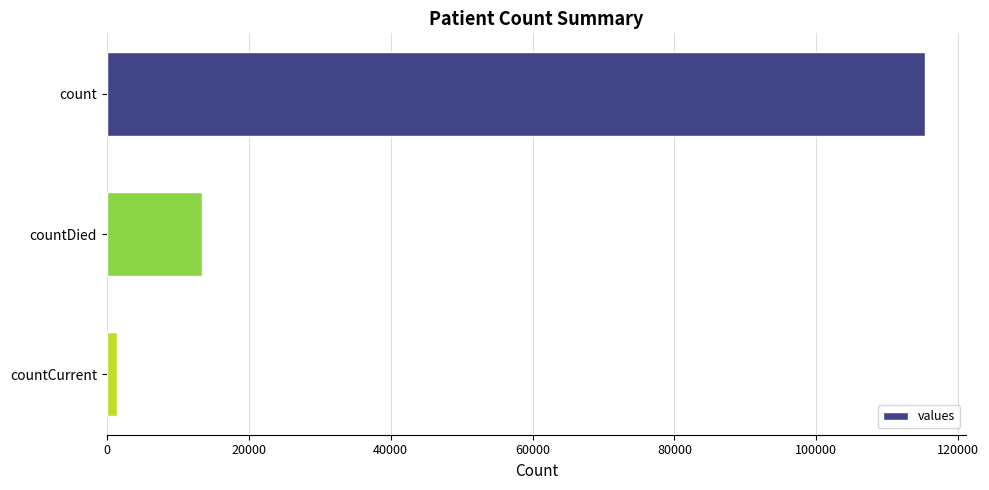

The chart shows a value of 186375 at count. True or false?

False